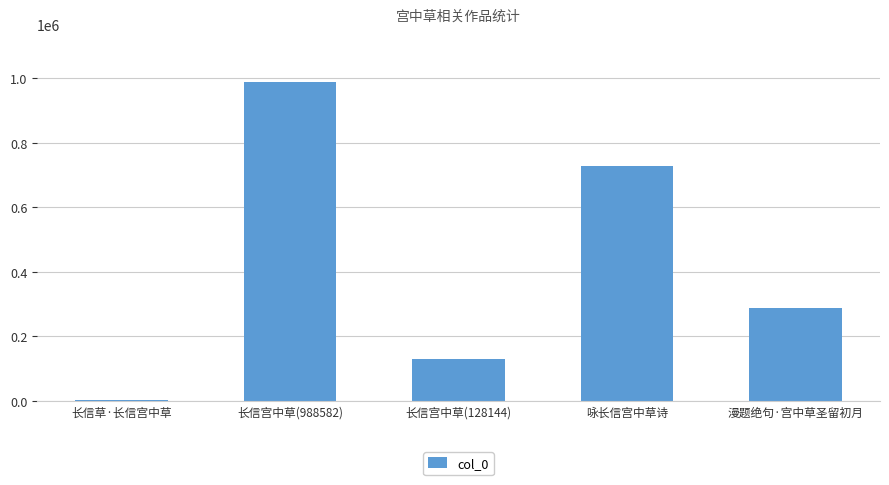

Count the number of data series in this chart.

1